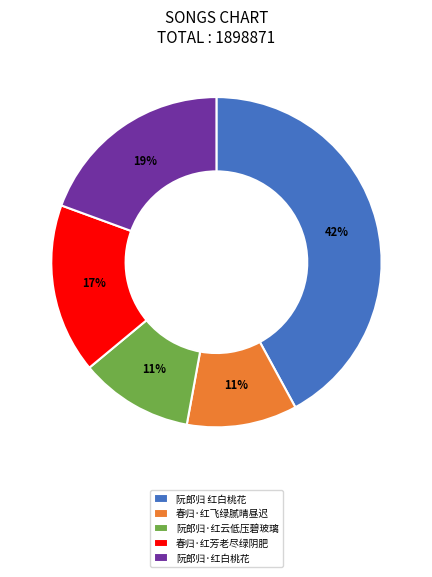

Which category has the biggest portion of the pie?

阮郎归 红白桃花